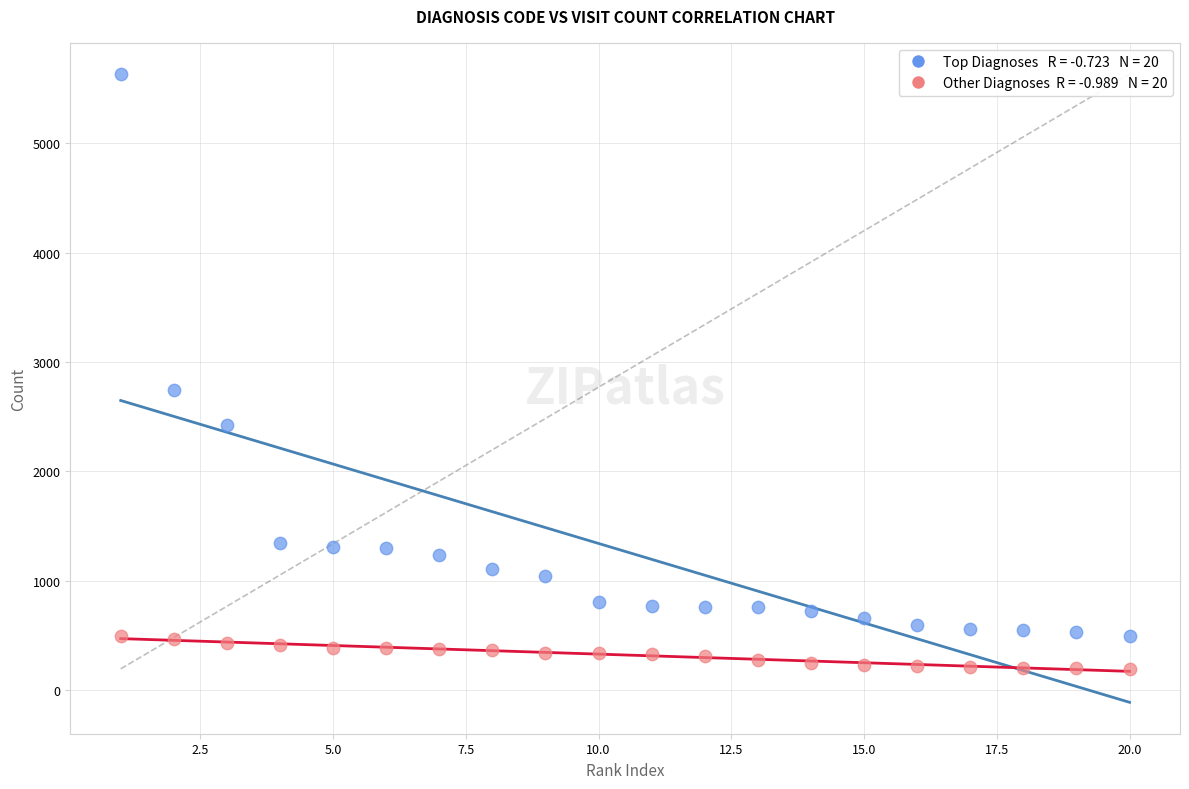

Across all series, what Y value is closest to 2913?

2748